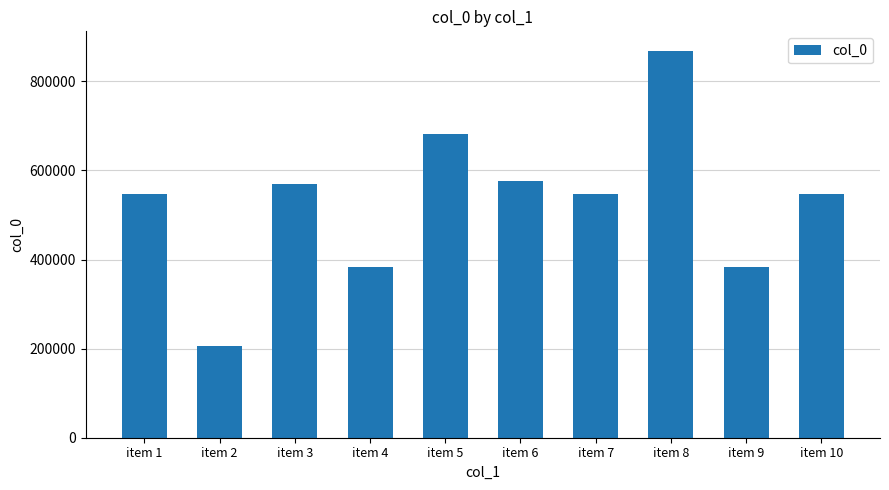

What is the value of the 3rd bar from the left?

568943